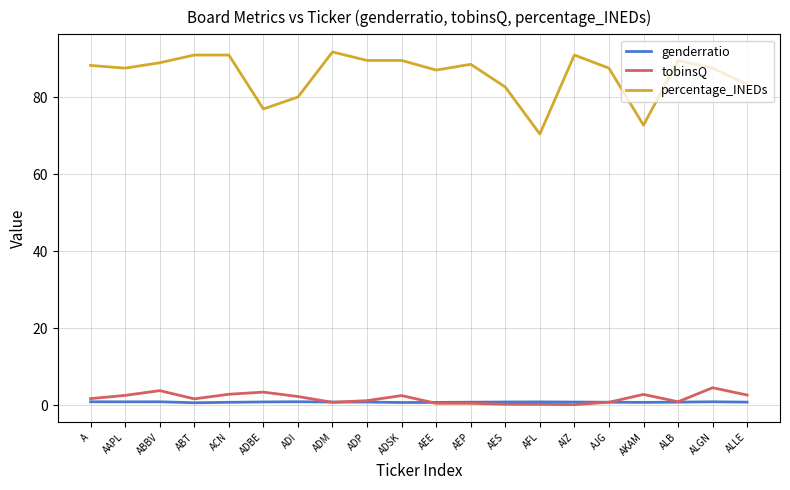

The percentage_INEDs series shows 82.6 at AES. True or false?

True